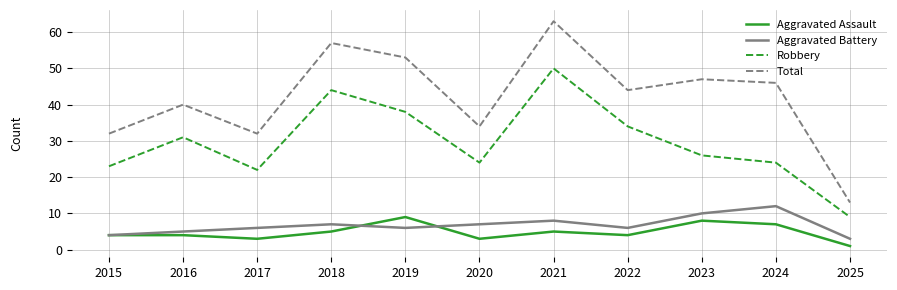

Reading left to right, transcribe all the data shown in this chart.

Aggravated Assault: 2015=4	2016=4	2017=3	2018=5	2019=9	2020=3	2021=5	2022=4	2023=8	2024=7	2025=1
Aggravated Battery: 2015=4	2016=5	2017=6	2018=7	2019=6	2020=7	2021=8	2022=6	2023=10	2024=12	2025=3
Robbery: 2015=23	2016=31	2017=22	2018=44	2019=38	2020=24	2021=50	2022=34	2023=26	2024=24	2025=9
Total: 2015=32	2016=40	2017=32	2018=57	2019=53	2020=34	2021=63	2022=44	2023=47	2024=46	2025=13